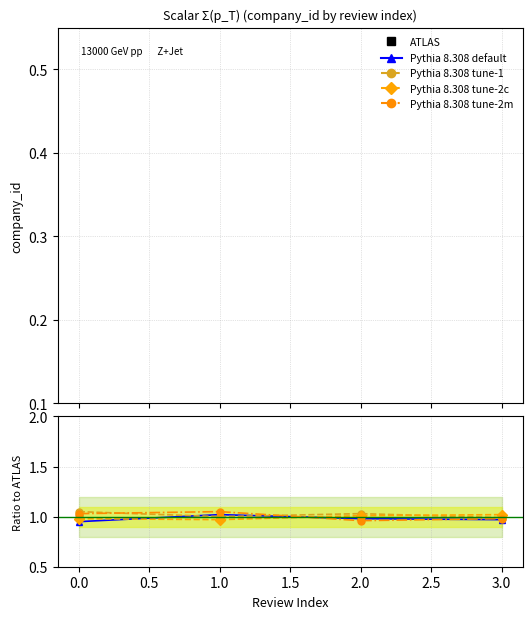

The Pythia 8.308 default series shows 0.7 at 1.0. True or false?

False